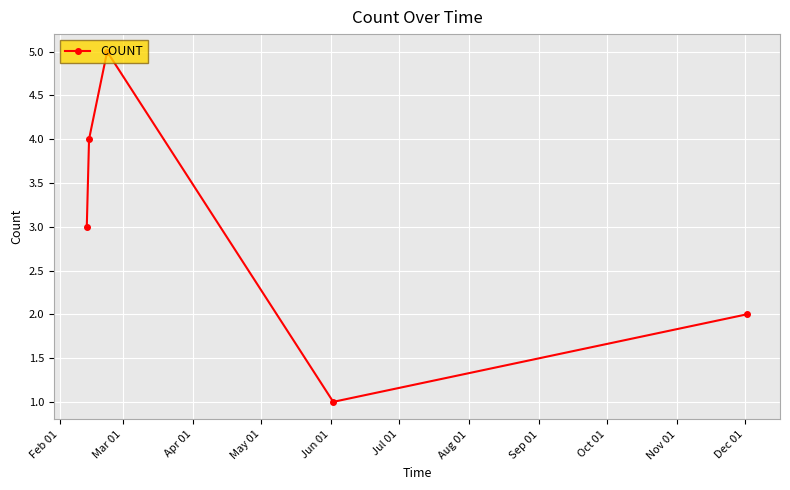

How many lines are shown in the chart?

1